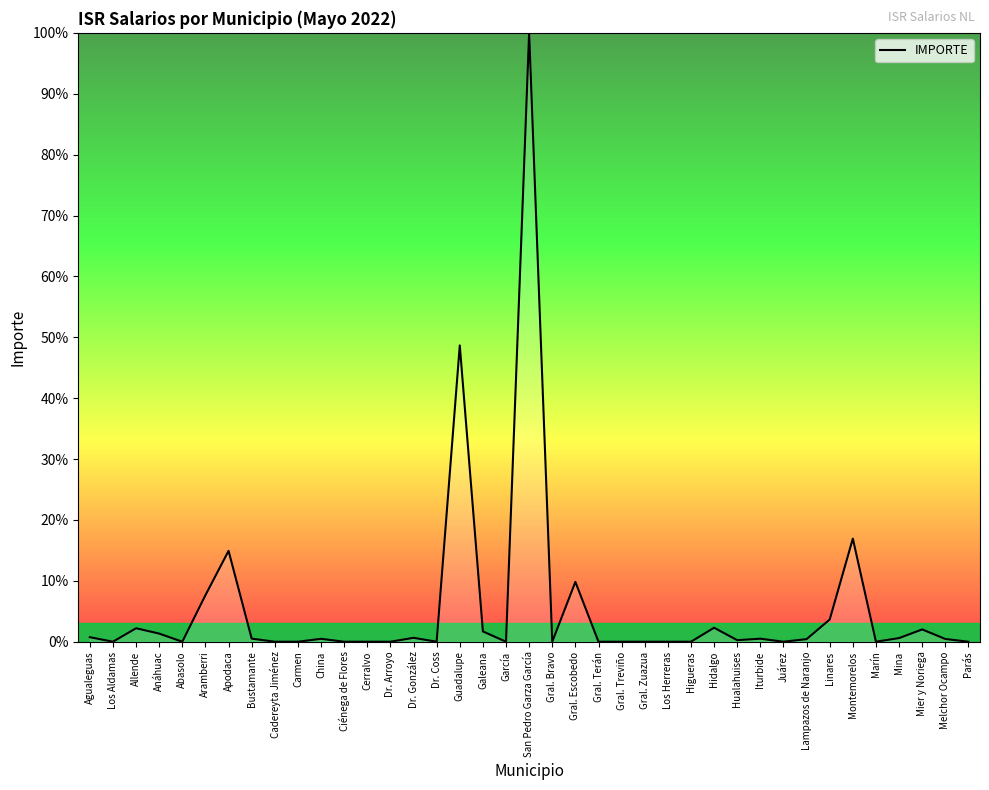

What is the greatest value displayed?

100.0